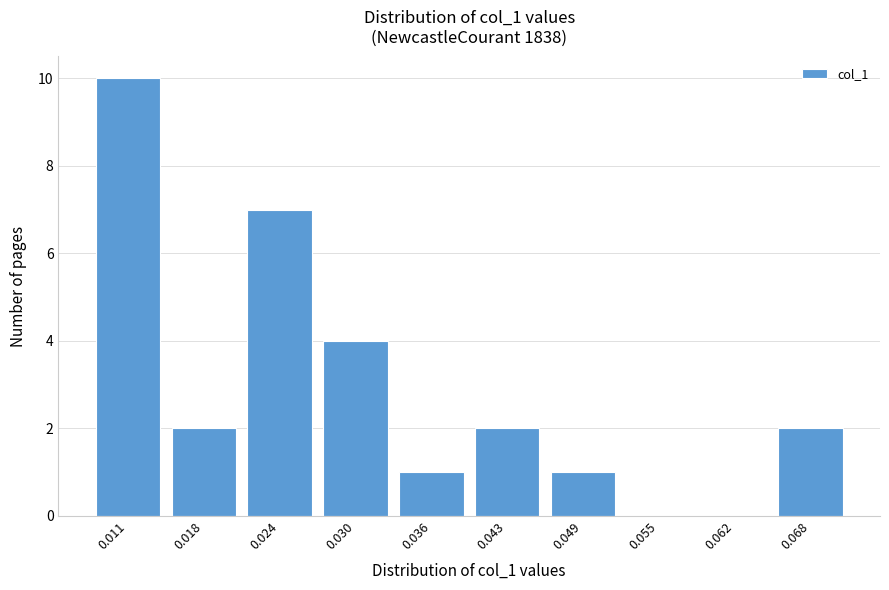

Reading left to right, what are all the values shown in this chart?

0.011=10	0.018=2	0.024=7	0.030=4	0.036=1	0.043=2	0.049=1	0.055=0	0.062=0	0.068=2